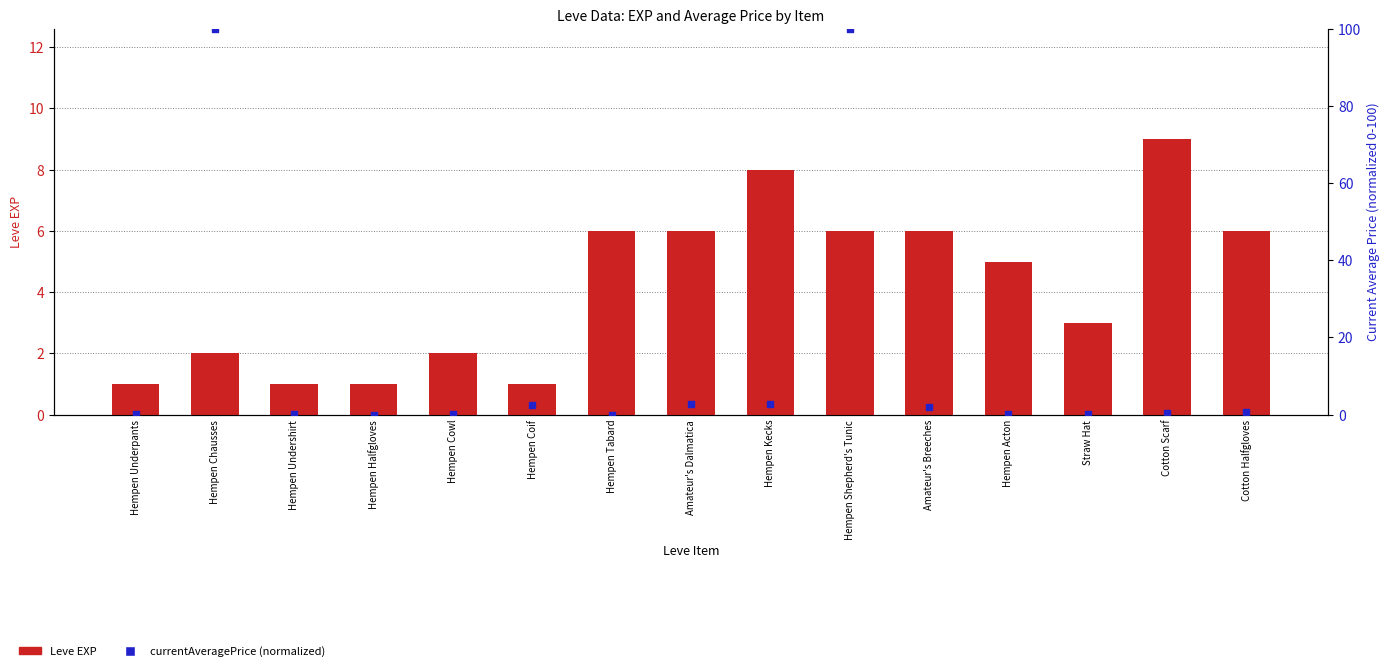

Which series reaches the maximum Y coordinate?

currentAveragePrice (normalized)